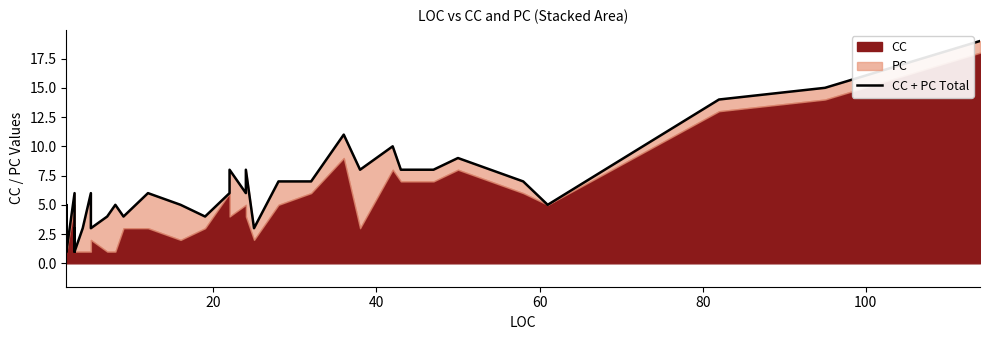

Reading left to right, list all the values displayed in this chart.

1	4	5	1	6	3	2	3	3	1	2	1	3	6	3	4	5	4	6	5	4	4	6	8	6	8	3	7	7	11	8	10	8	8	9	7	5	14	15	19